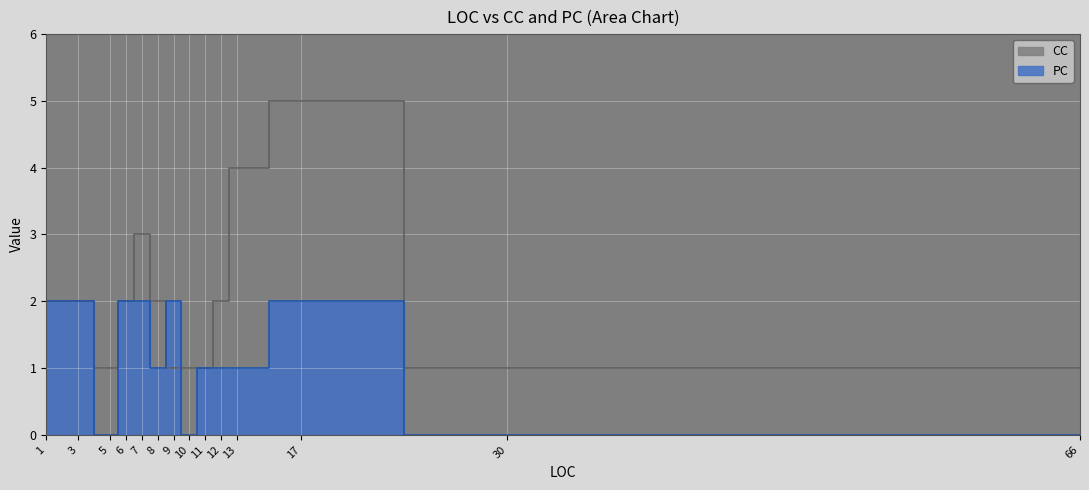

Which category has the highest value in the CC series?

17